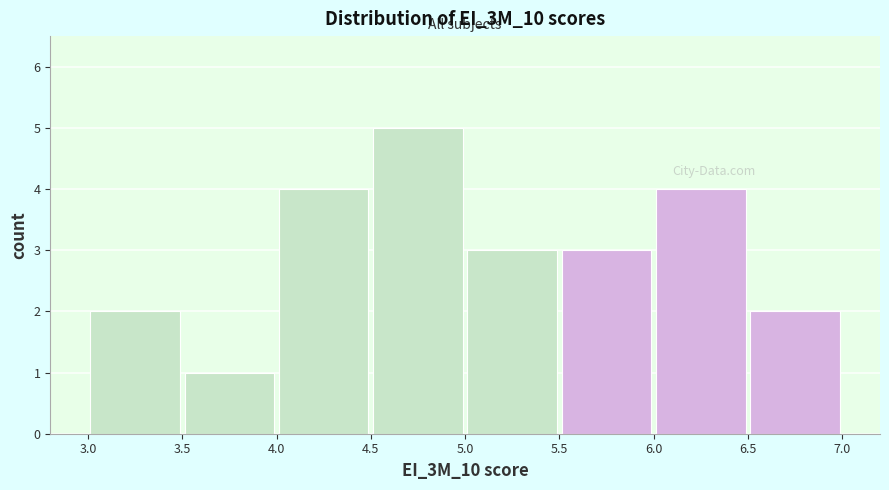

How tall is the bar that spans 3.0 to 3.5 on the x-axis? The values are not printed on the chart, so give them approximately, as read against the axis.

2